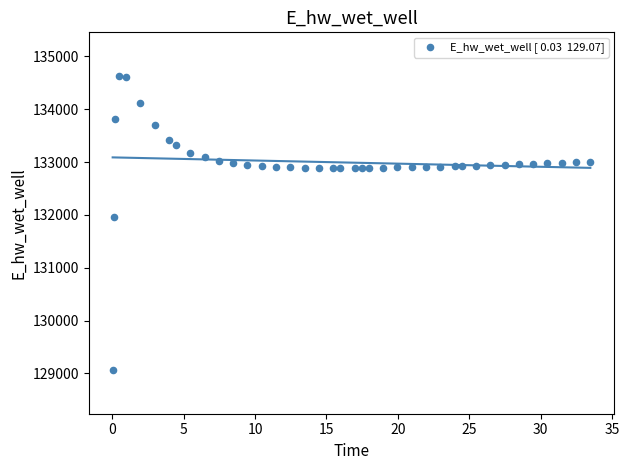

What is the range of Y values (max minus min)?

5554.5